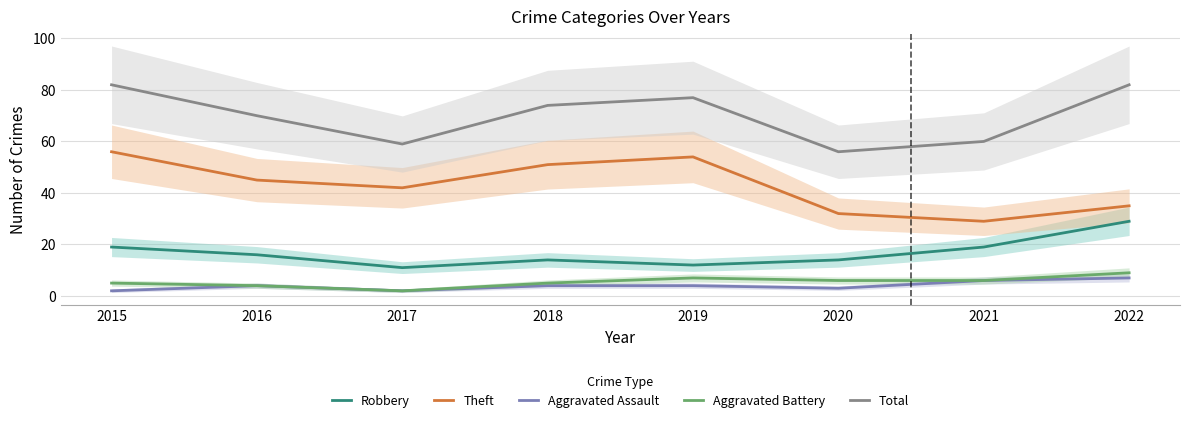

Reading left to right, list all the values displayed in this chart.

Robbery: 2015=19	2016=16	2017=11	2018=14	2019=12	2020=14	2021=19	2022=29
Theft: 2015=56	2016=45	2017=42	2018=51	2019=54	2020=32	2021=29	2022=35
Aggravated Assault: 2015=2	2016=4	2017=2	2018=4	2019=4	2020=3	2021=6	2022=7
Aggravated Battery: 2015=5	2016=4	2017=2	2018=5	2019=7	2020=6	2021=6	2022=9
Total: 2015=82	2016=70	2017=59	2018=74	2019=77	2020=56	2021=60	2022=82